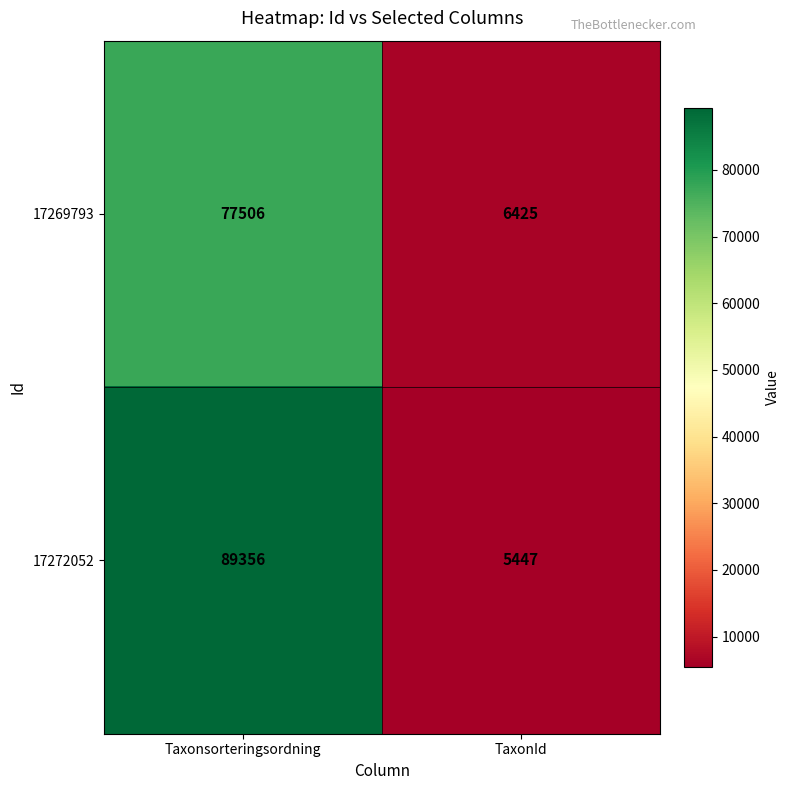

Reading left to right, transcribe all the data shown in this chart.

17269793: 77506	6425
17272052: 89356	5447